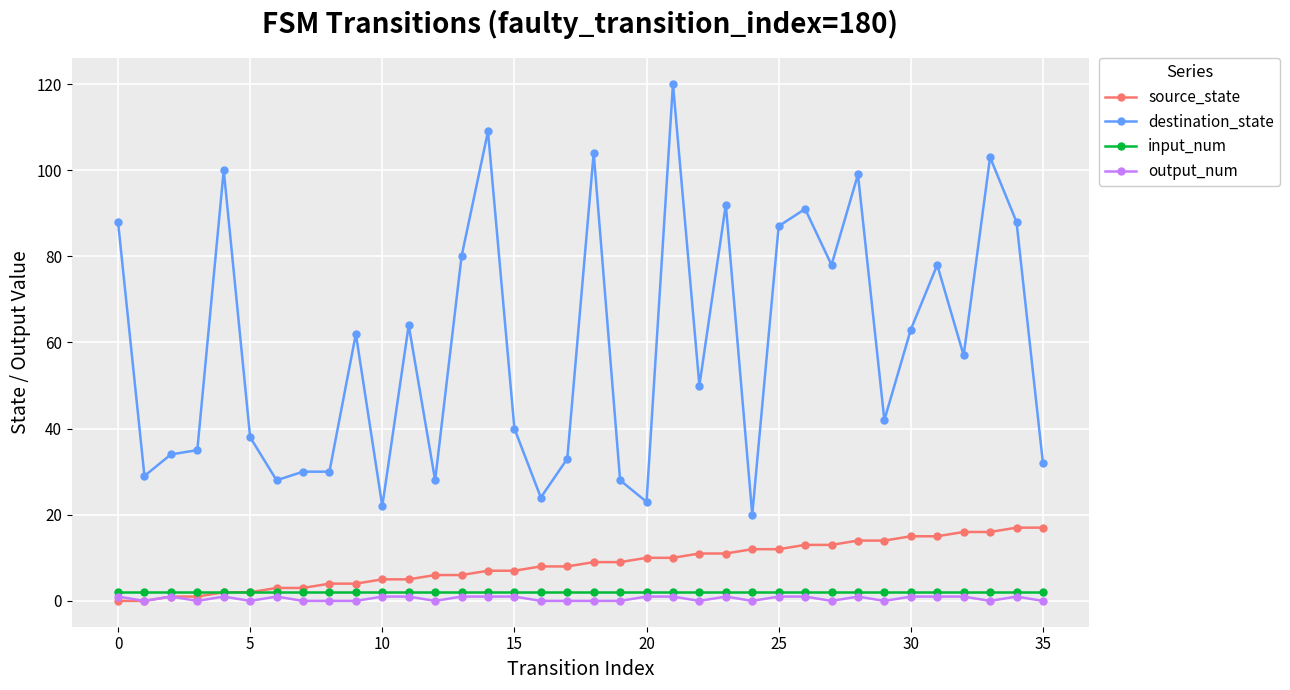

What is the value of the input_num point at the 12th from the left?

2